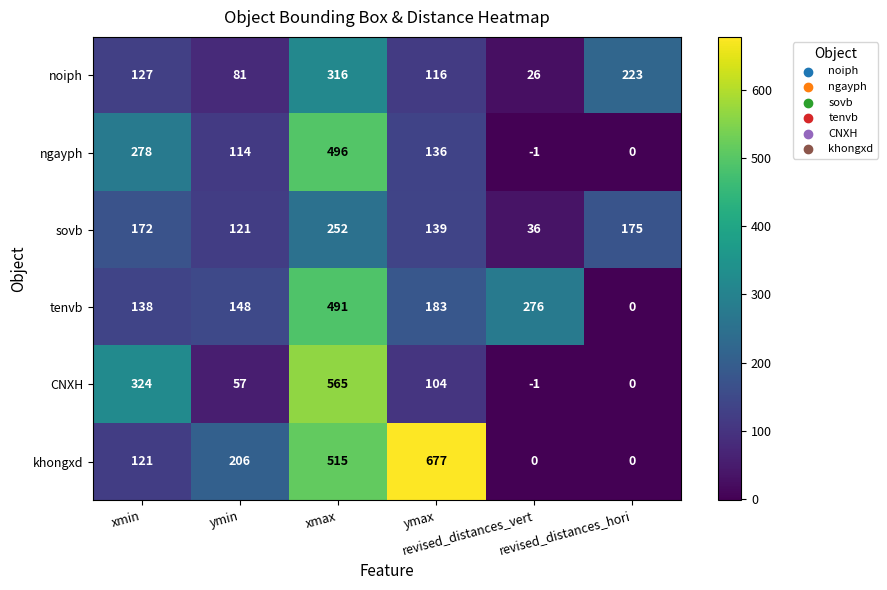

Which series has the widest spread of values?

khongxd